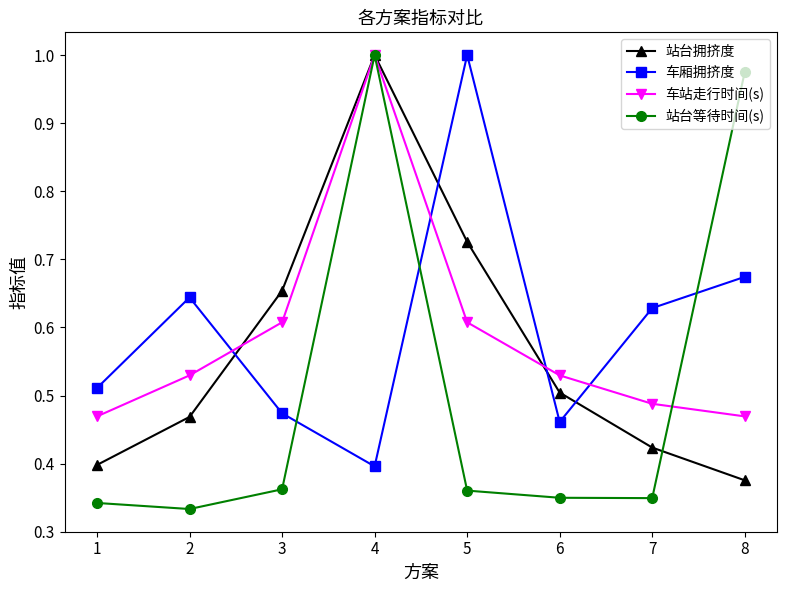

What is the difference between the 车厢拥挤度 values at 1 and 2?

0.1